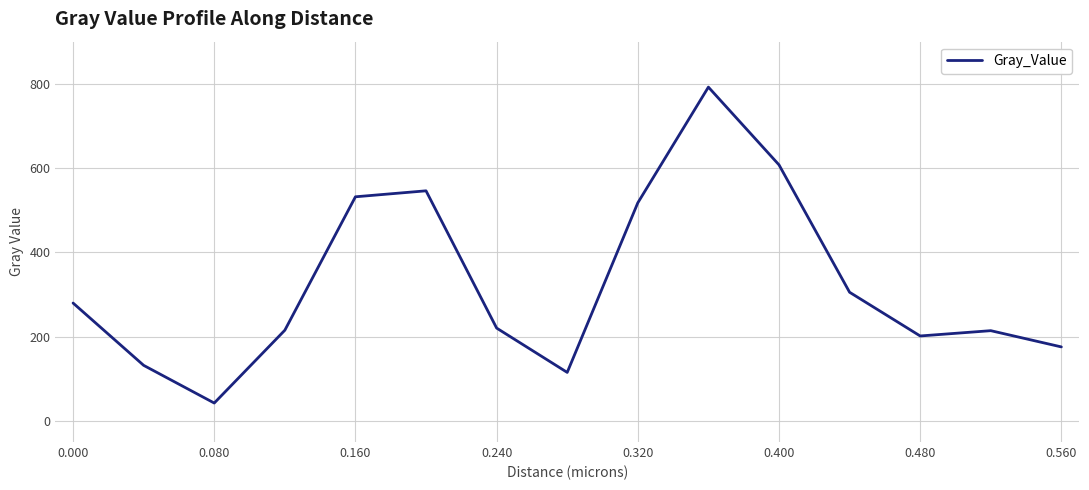

How many lines are shown in the chart?

1